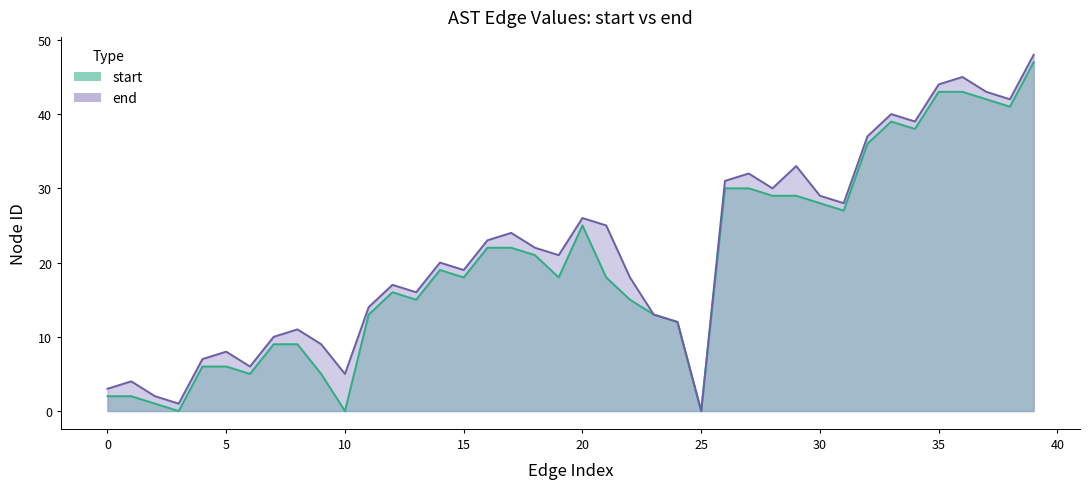

Rank the series by their average value, from highest to lowest.

end (line), start (line)